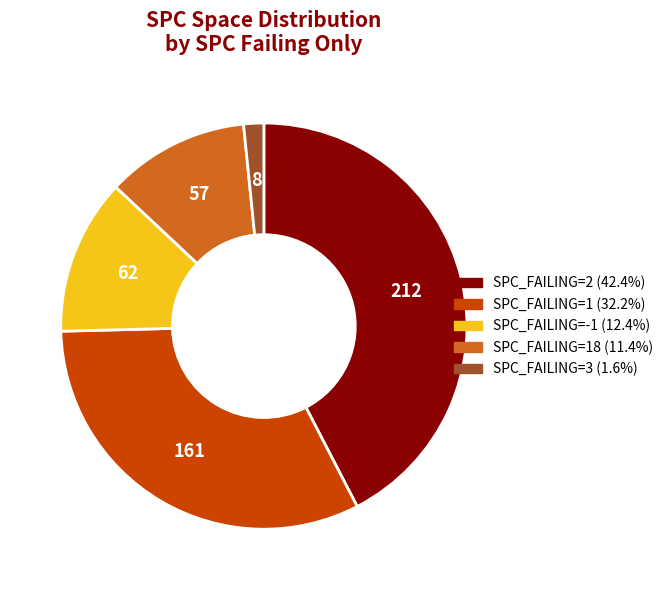

Is there any slice that represents more than half of the pie?

No